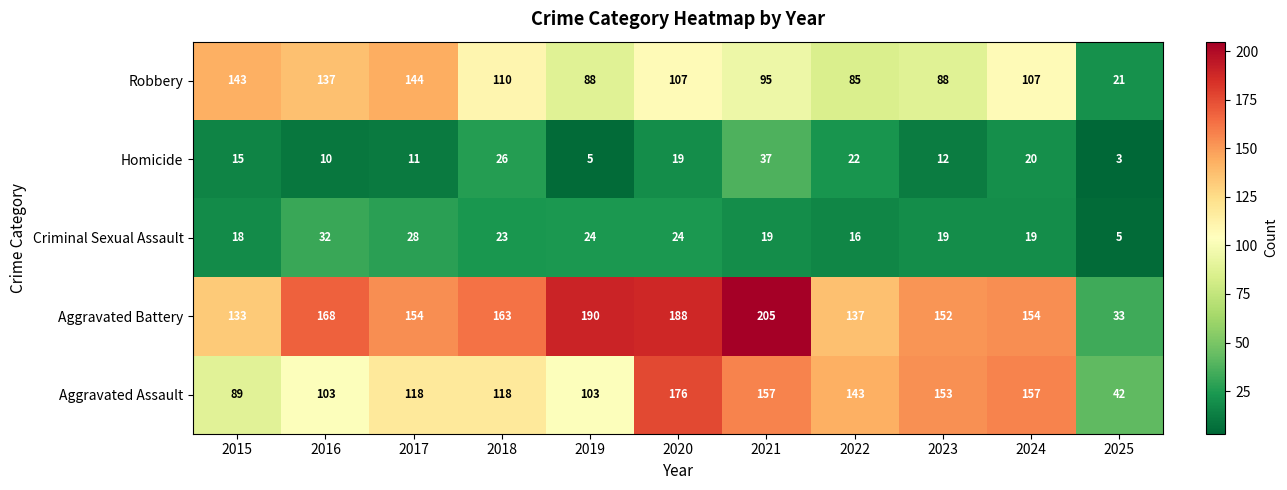

At 2024, list the series in order from smallest to largest.

Criminal Sexual Assault, Homicide, Robbery, Aggravated Battery, Aggravated Assault